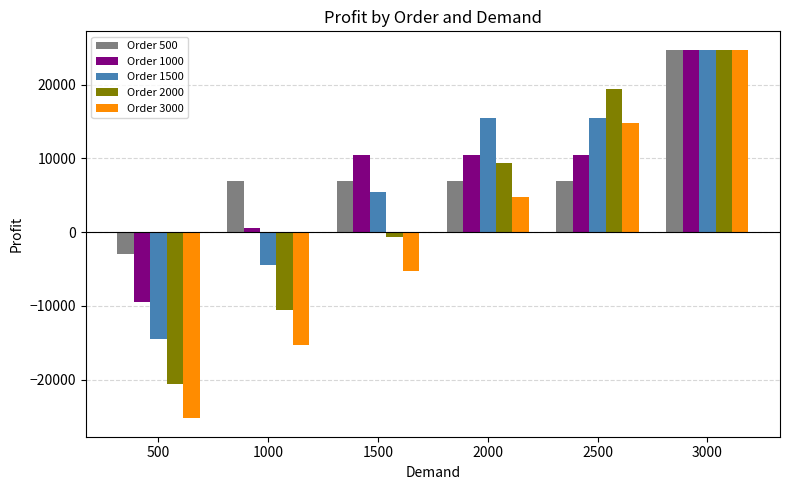

What is the total value across all series at 3000?

123750